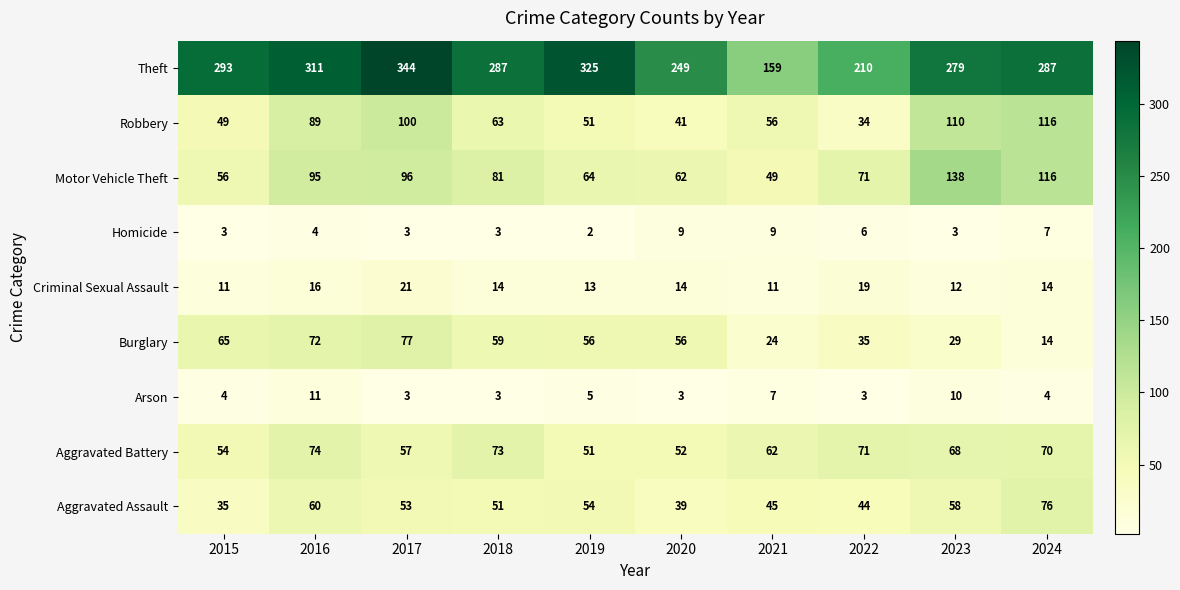

What is the difference between the second highest and second lowest values in the Theft series?

115